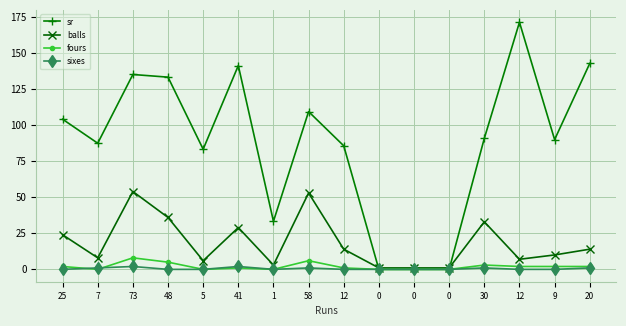

What are all the series names shown in the legend?

sr, balls, fours, sixes